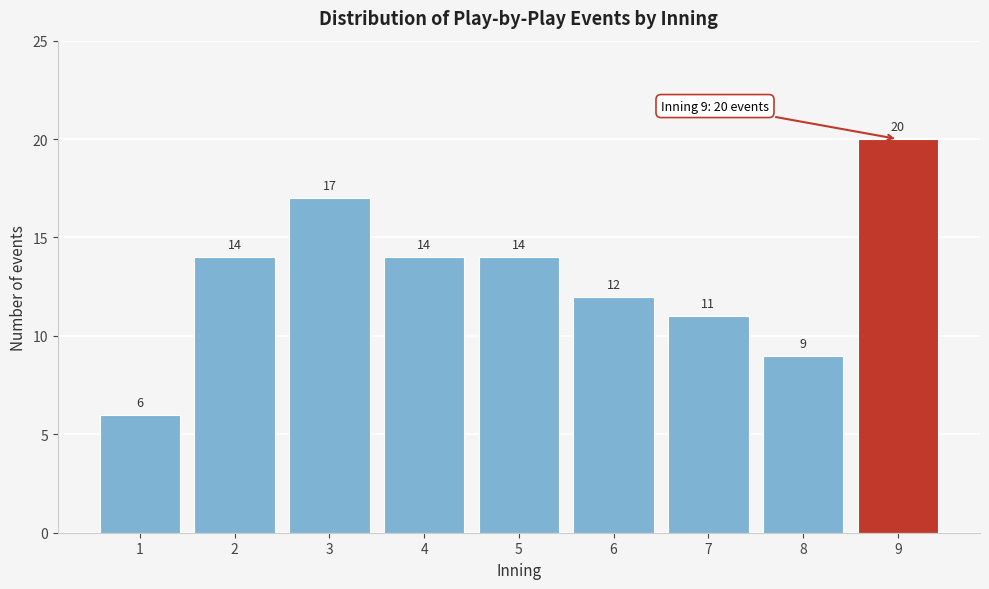

Reading right to left, what are all the values shown in this chart?

9=20	8=9	7=11	6=12	5=14	4=14	3=17	2=14	1=6